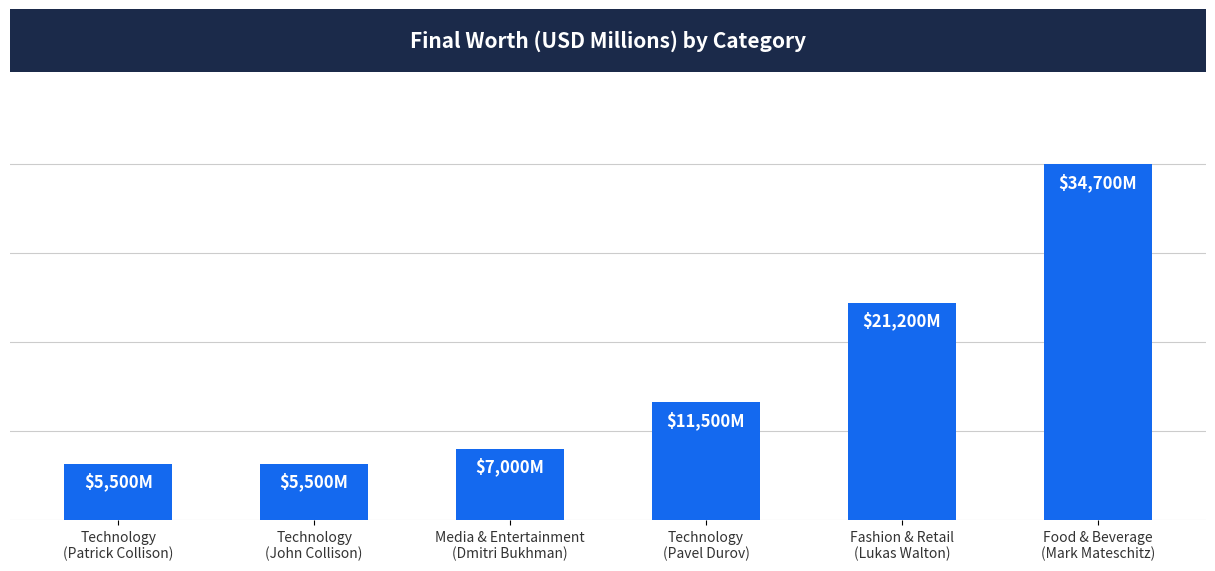

What is the difference between the values at Technology
(Pavel Durov) and Fashion & Retail
(Lukas Walton)?

9700